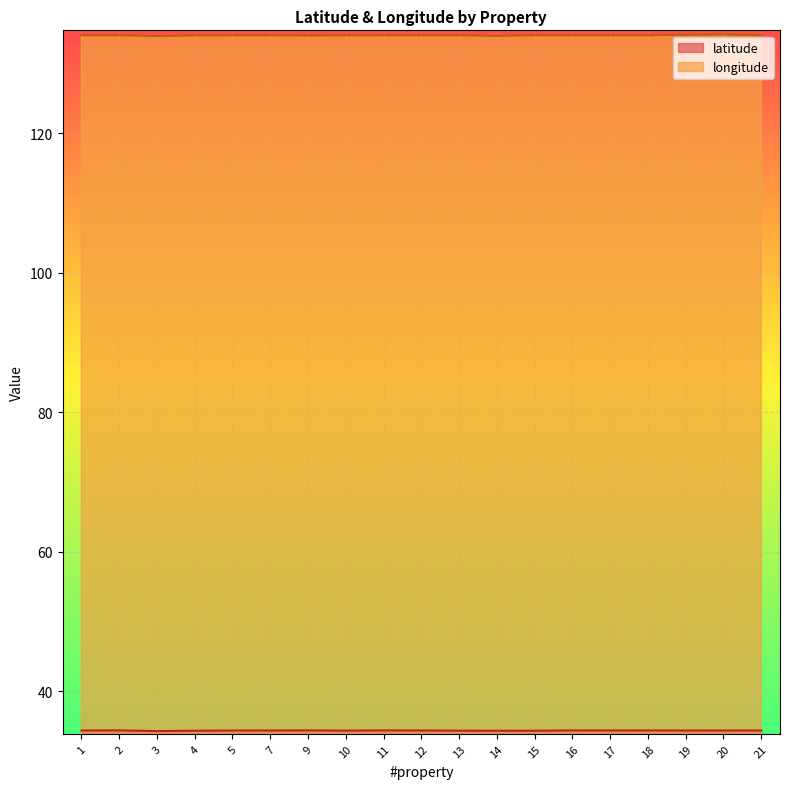

Which series has the largest total across all categories?

longitude